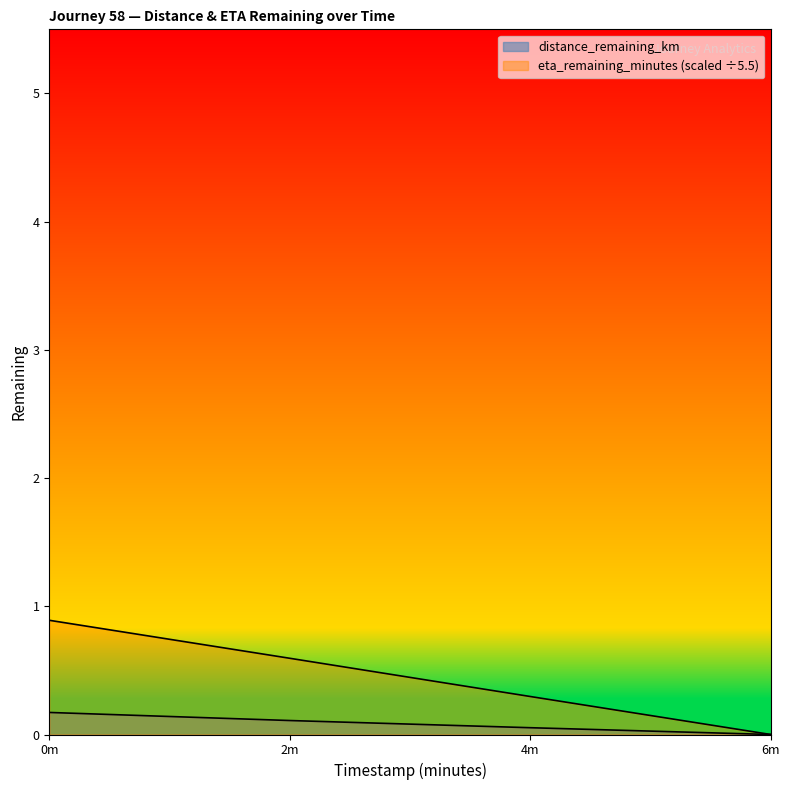

Does the chart have visible grid lines?

No